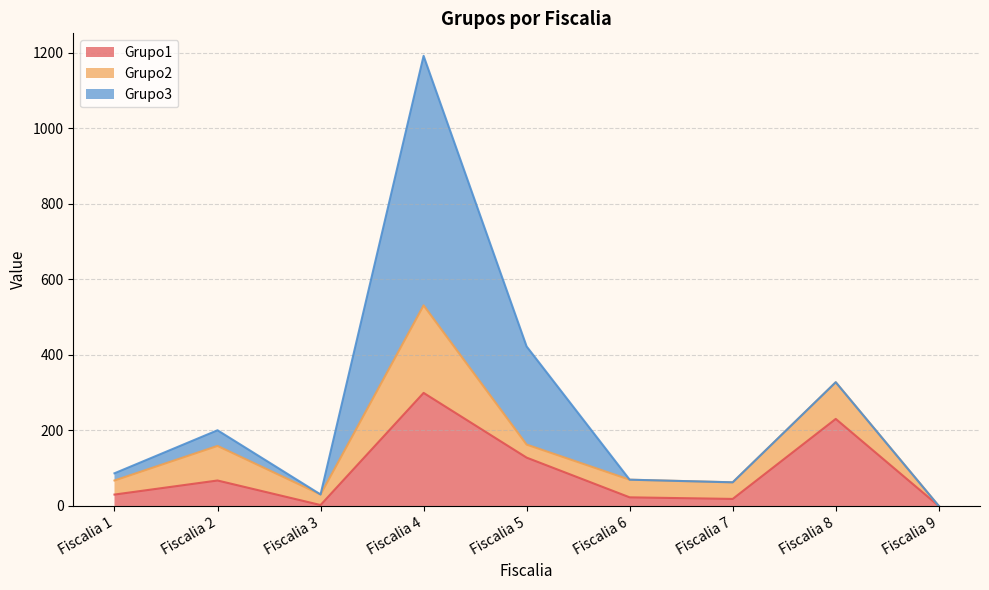

Between Fiscalia 2 and Fiscalia 6, which is larger?

Fiscalia 2